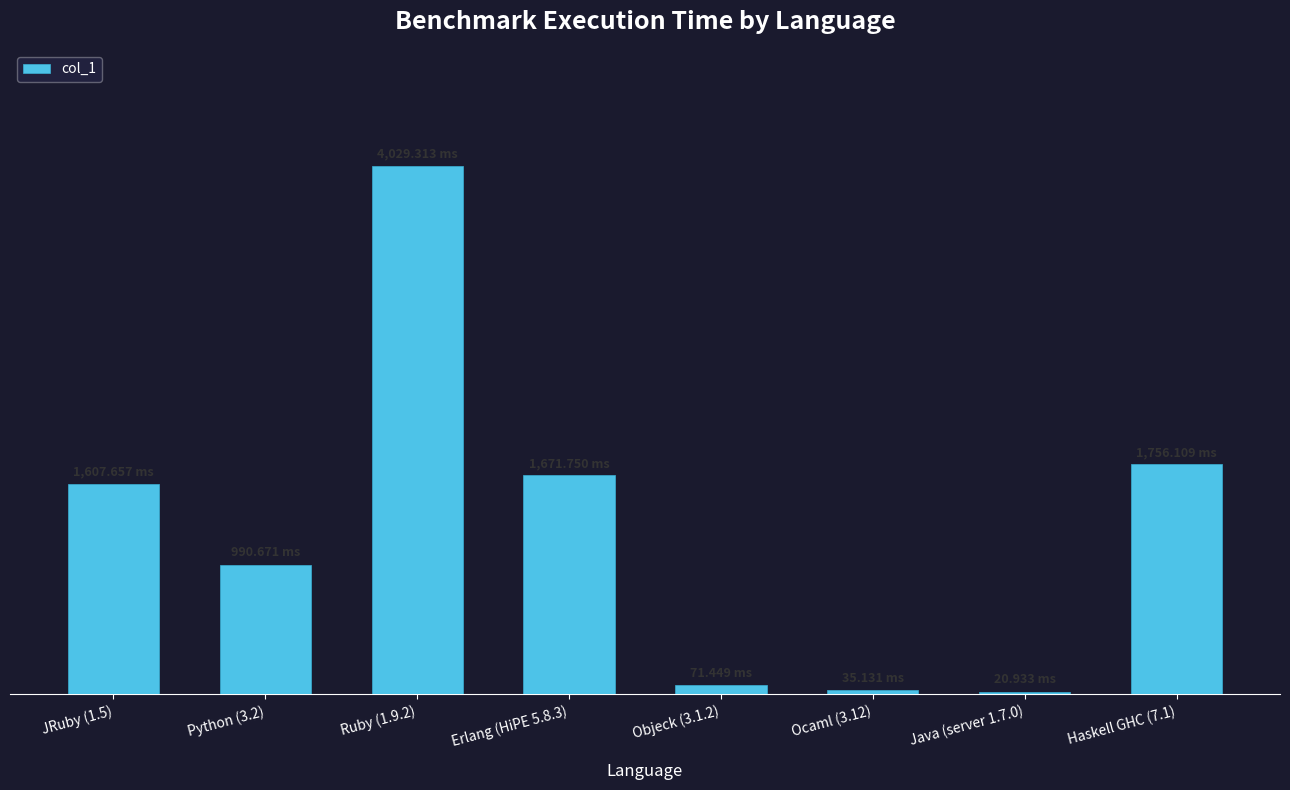

What is the change in value from JRuby (1.5) to Ocaml (3.12)?

-1572.5